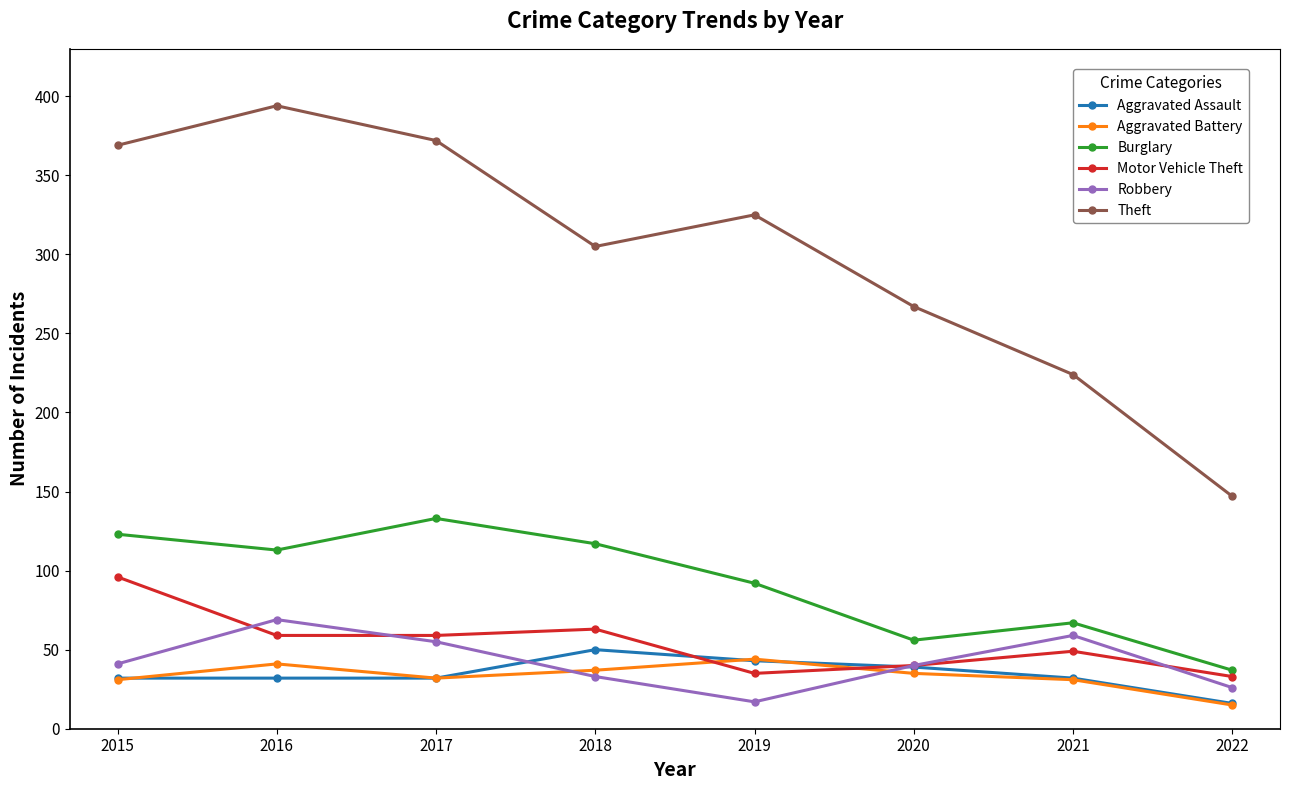

How many lines are shown in the chart?

6